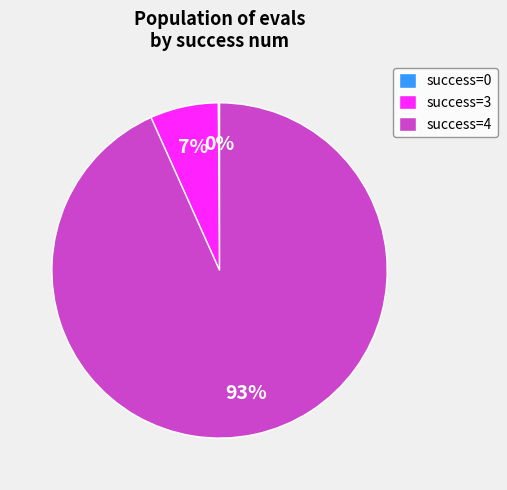

To the nearest percent, what is the combined percentage of success=3 and success=4?

100%